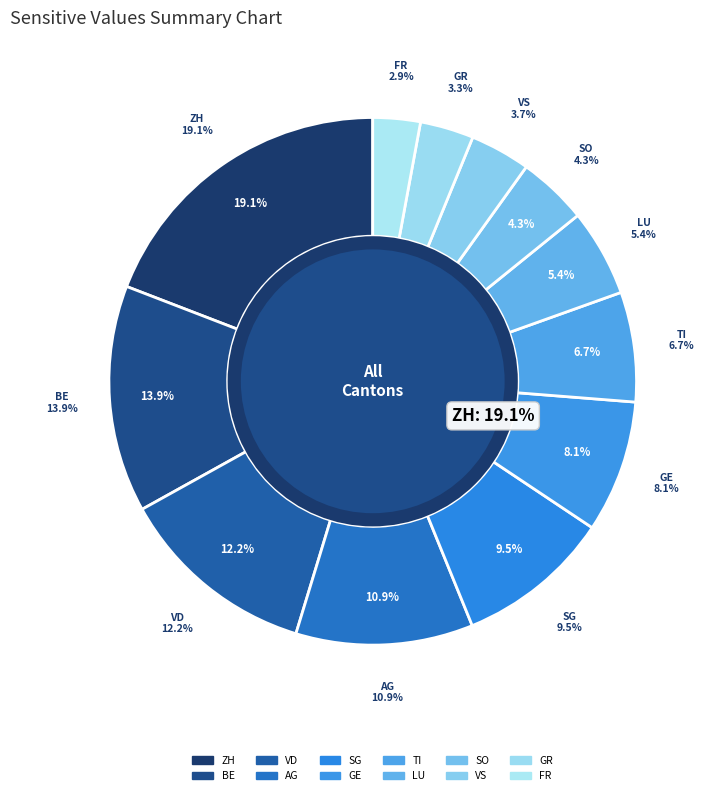

Is SG the majority of the pie?

No